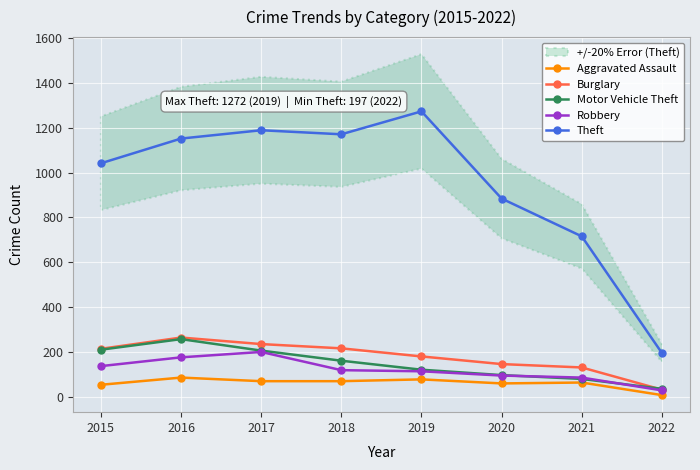

What is the difference between the second highest and minimum values in the Robbery series?

147